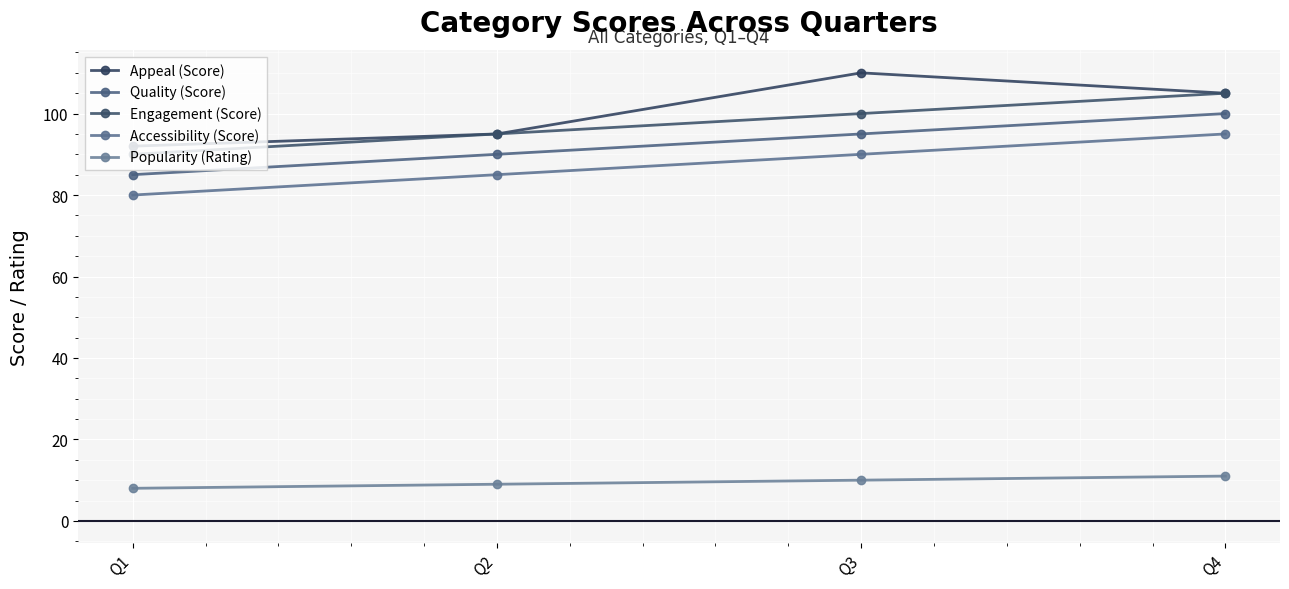

True or false: Accessibility (Score) and Popularity (Rating) intersect in this chart.

False